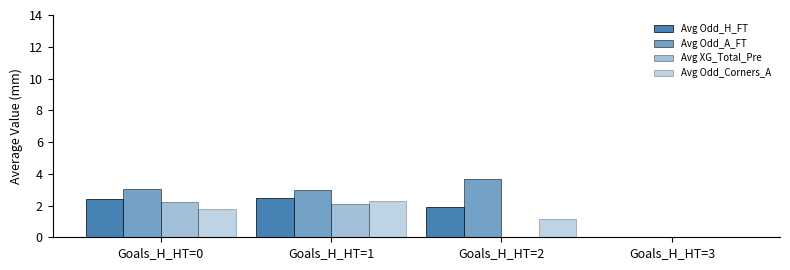

What is the spread (max minus min) of values at Goals_H_HT=1?

0.8